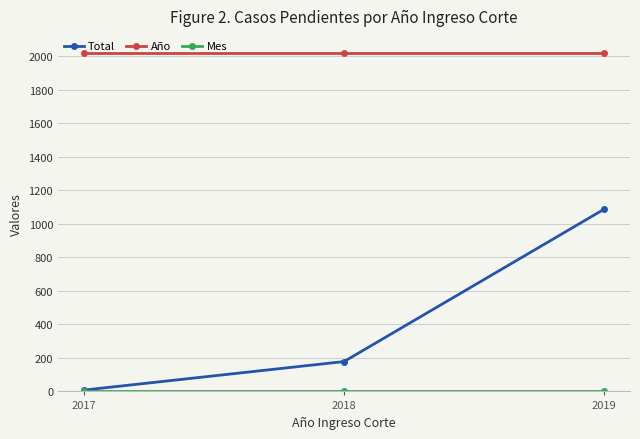

At which label does Total reach its peak?

2019